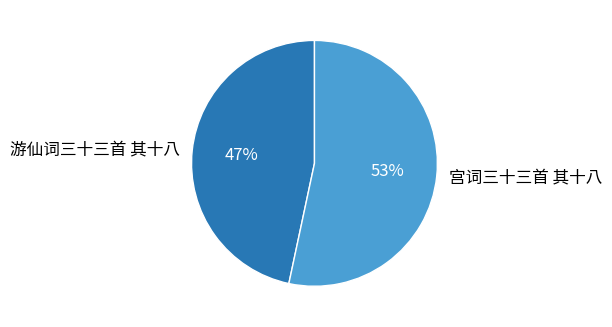

Is the sum of 游仙词三十三首 其十八 and 宫词三十三首 其十八 greater than half?

Yes